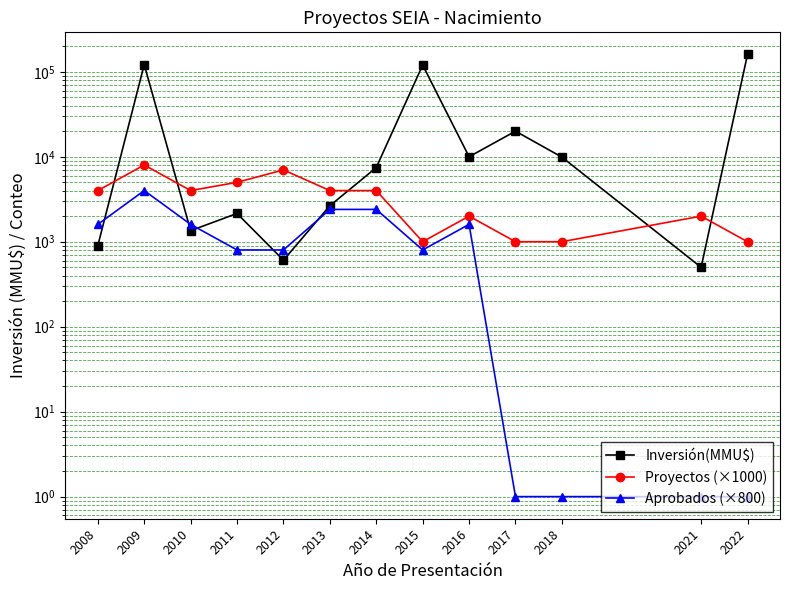

Which category has the highest value across all series?

2022